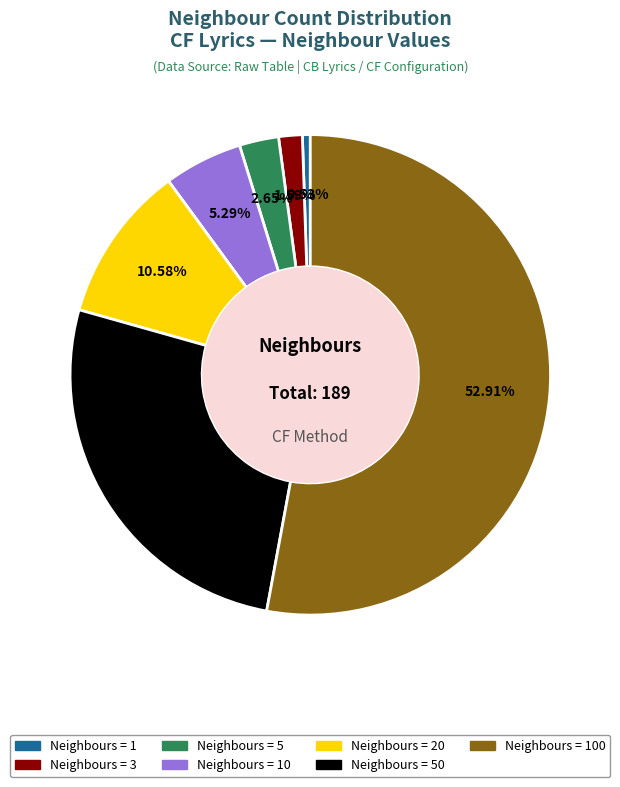

Does any single category account for the majority?

Yes